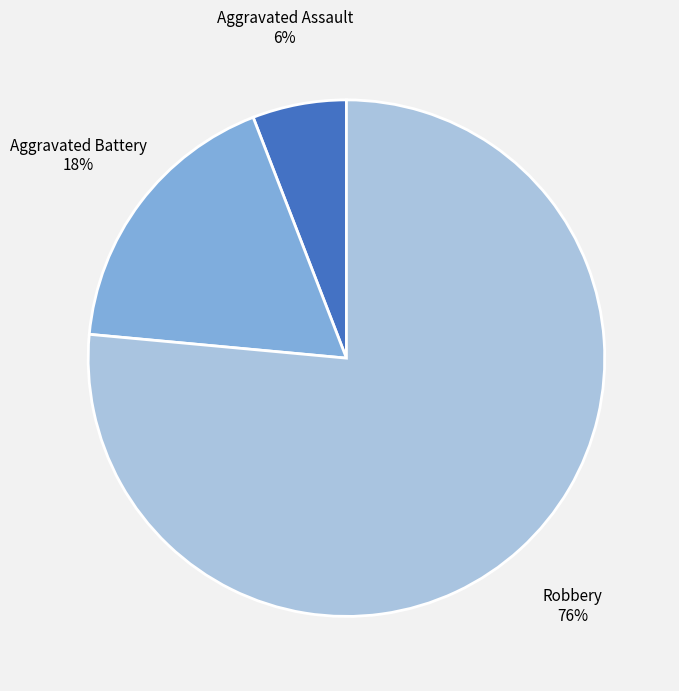

What is the largest slice in the pie chart?

Robbery